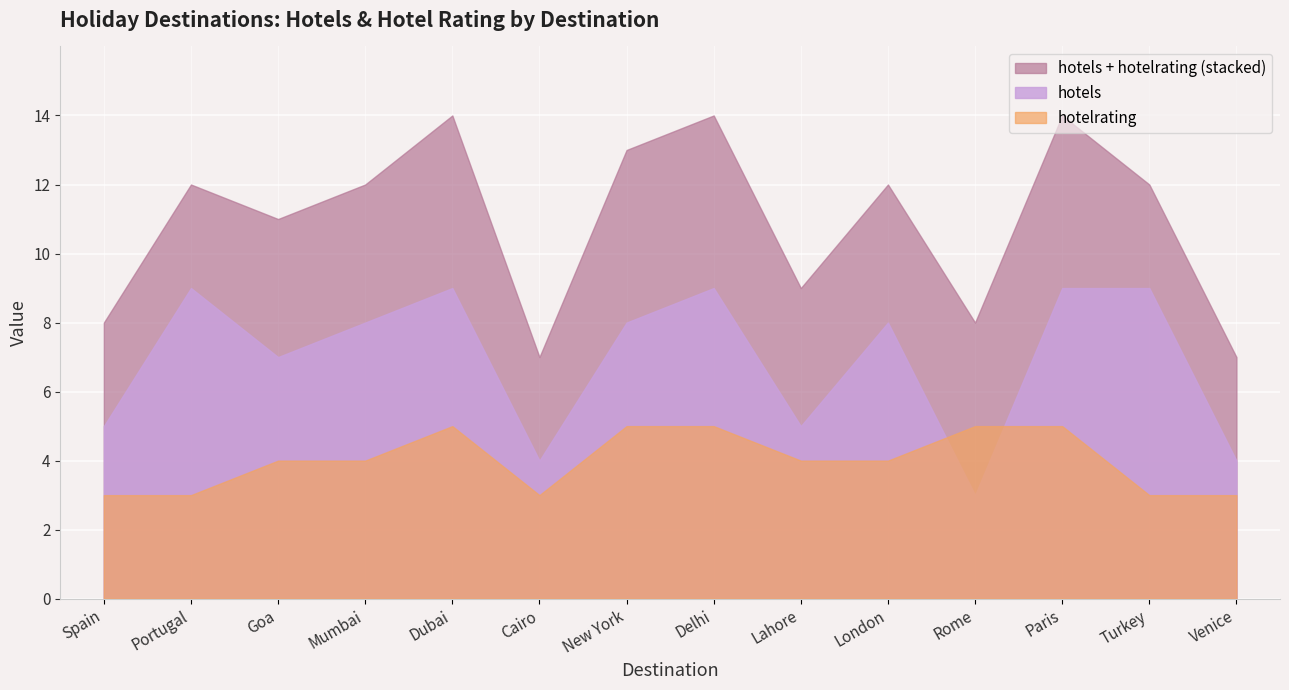

Which category has the highest value in the hotels series?

Portugal